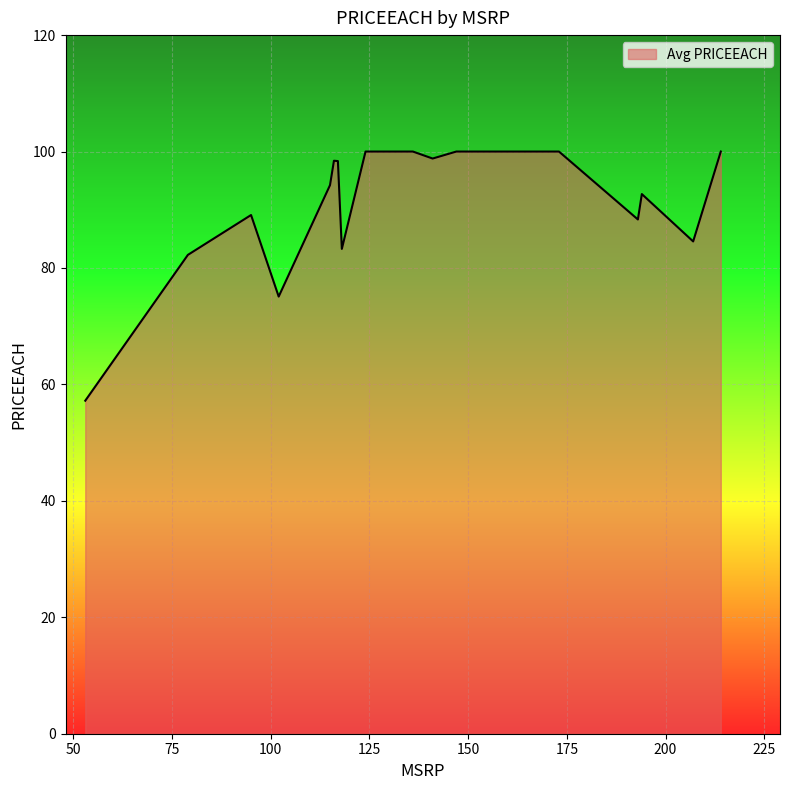

What is the difference between the maximum and minimum values?

42.8